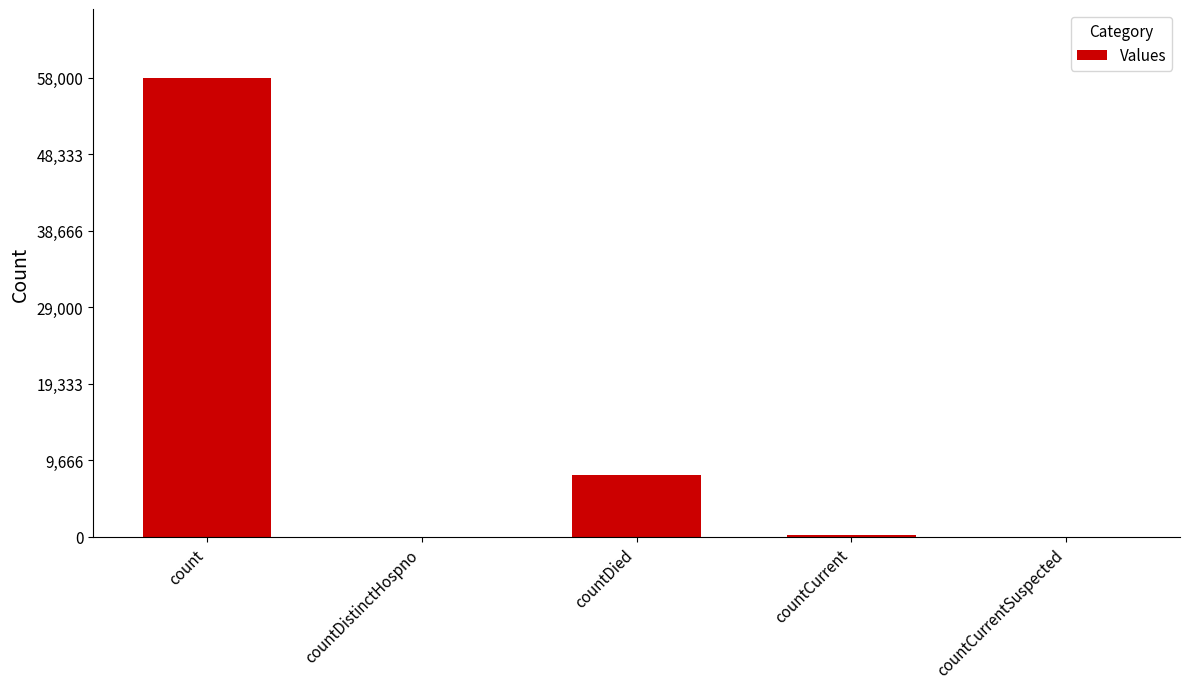

Is it true that the value at count is 97429?

False